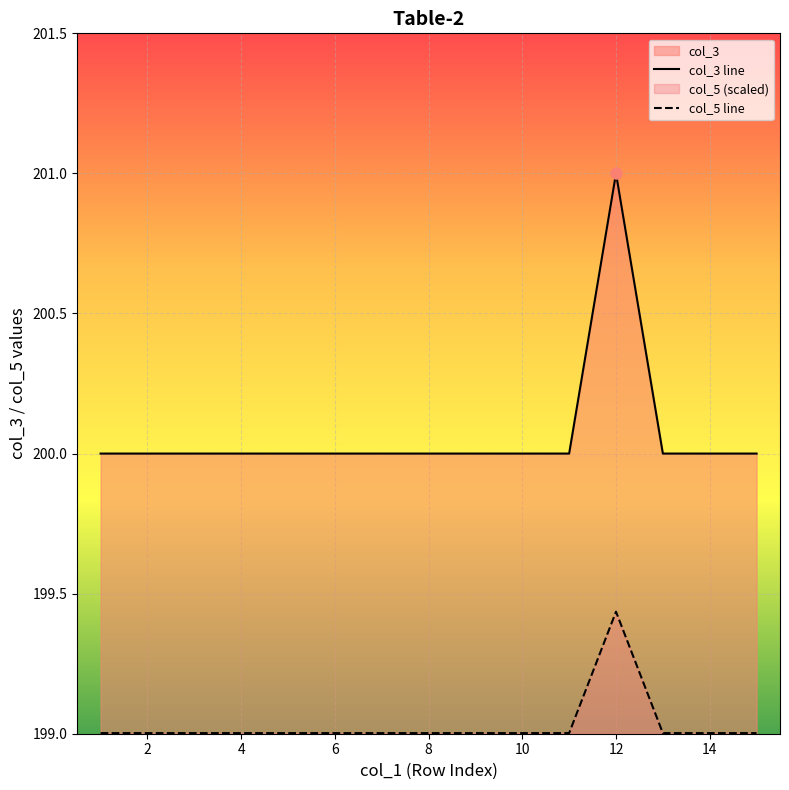

True or false: col_3 has a value of 83.6 at 15.

False